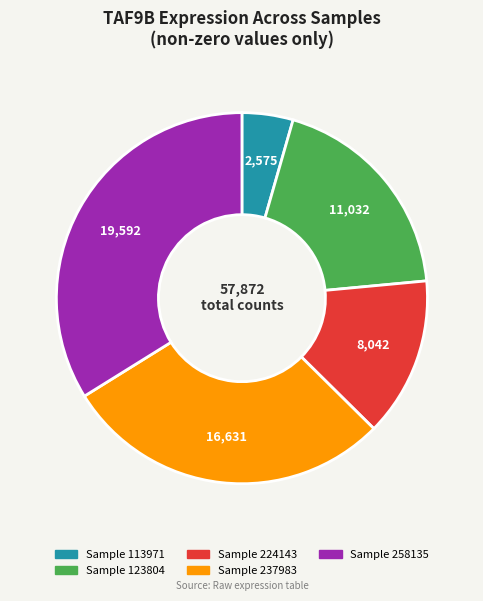

Is there any slice that represents more than half of the pie?

No